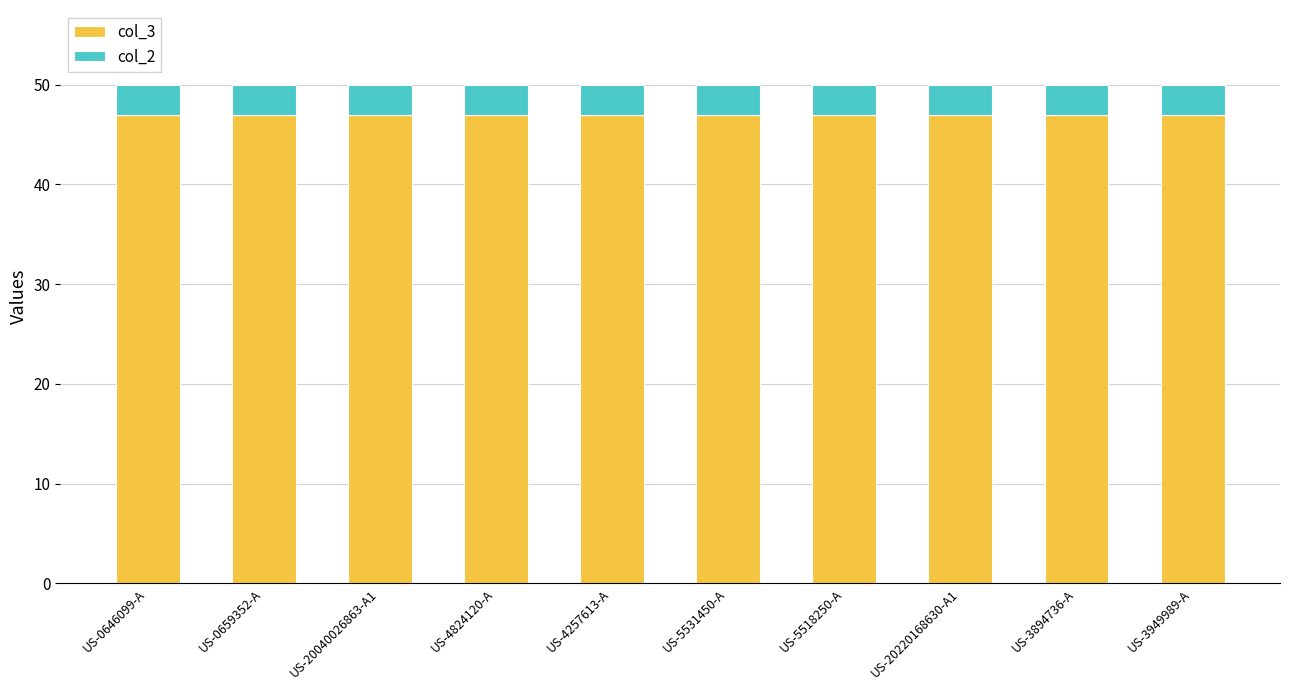

What is the total value across all series at US-0646099-A?

50